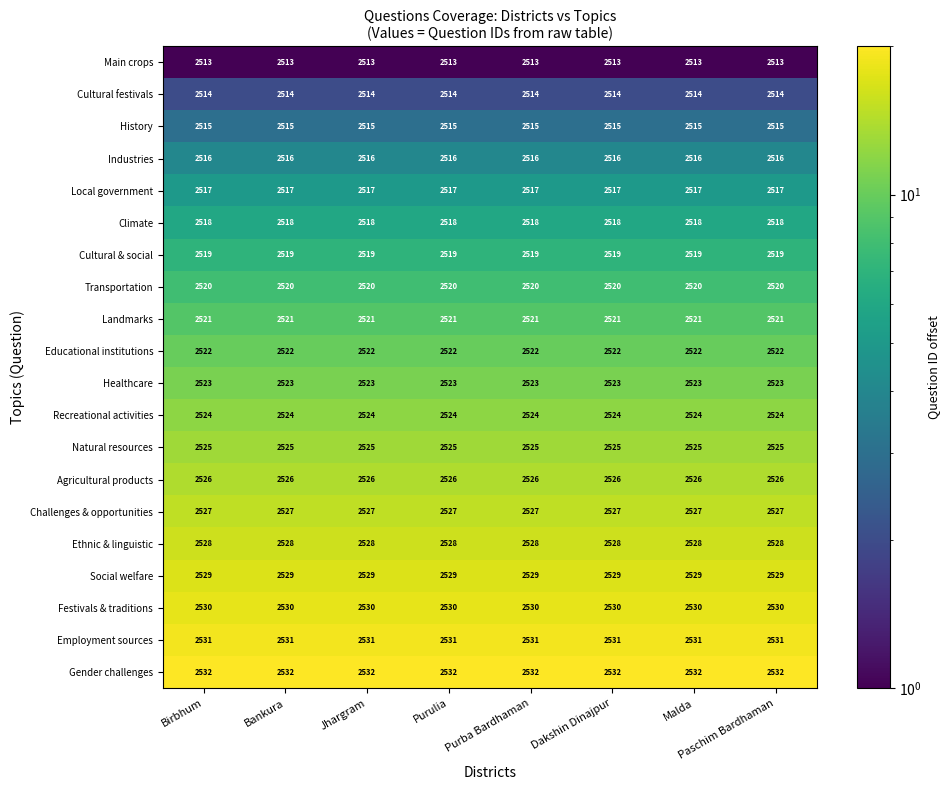

What is the sum of the Recreational activities values at Purulia and Dakshin Dinajpur?

5048